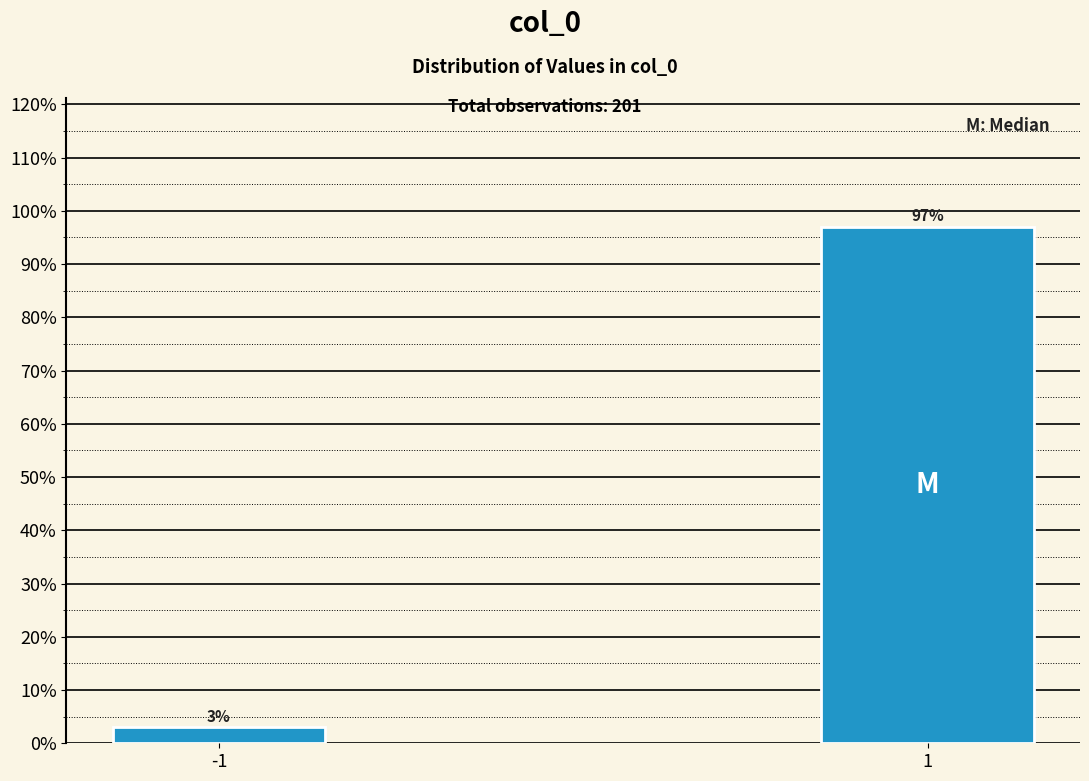

Reading right to left, transcribe all the data shown in this chart.

1=97.0	-1=3.0